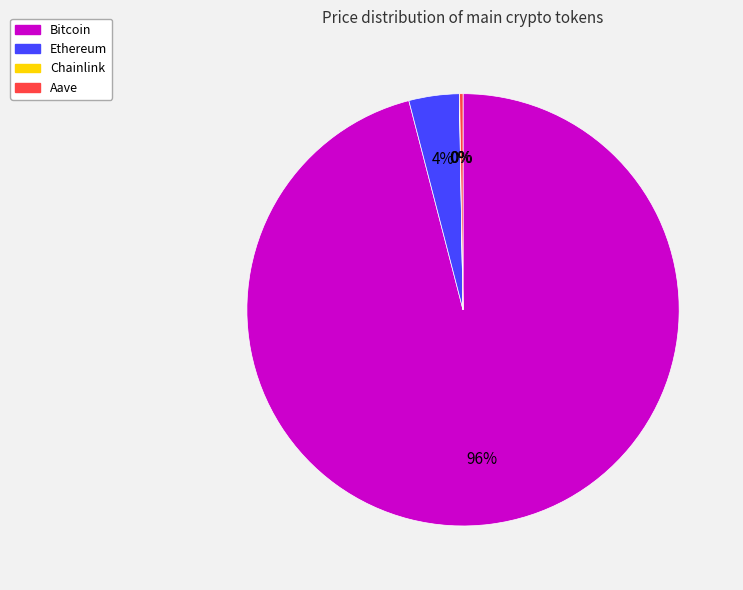

True or false: Bitcoin accounts for 96% of the total.

True